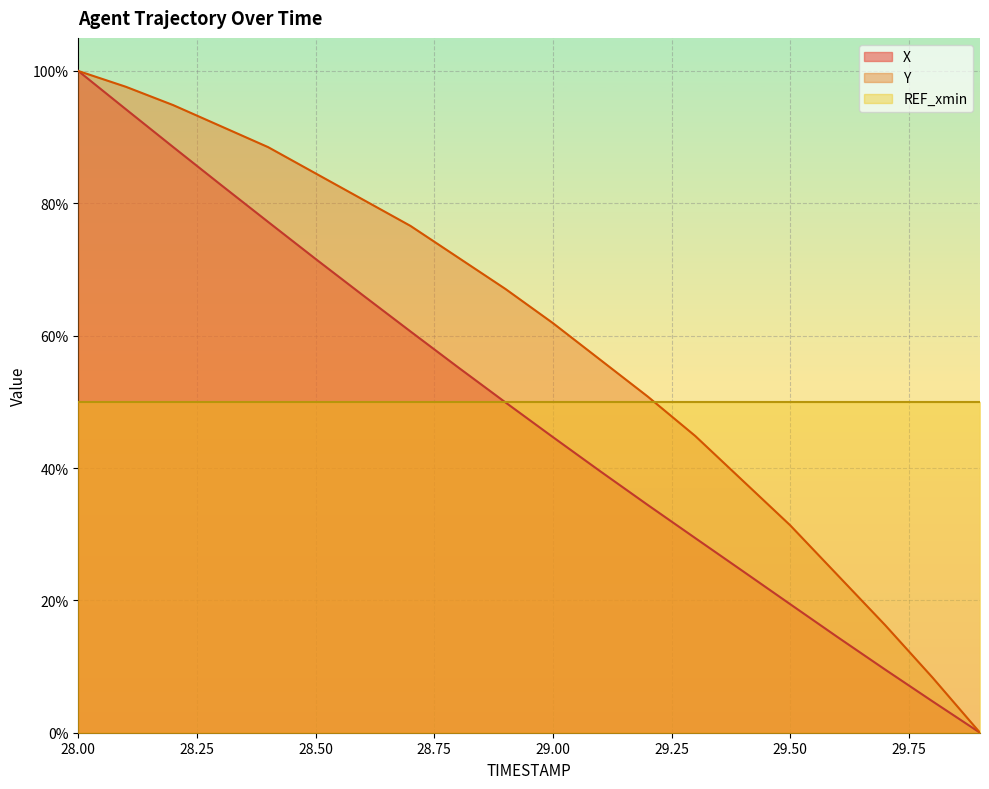

True or false: X has a value of 0.1 at 29.1.

False